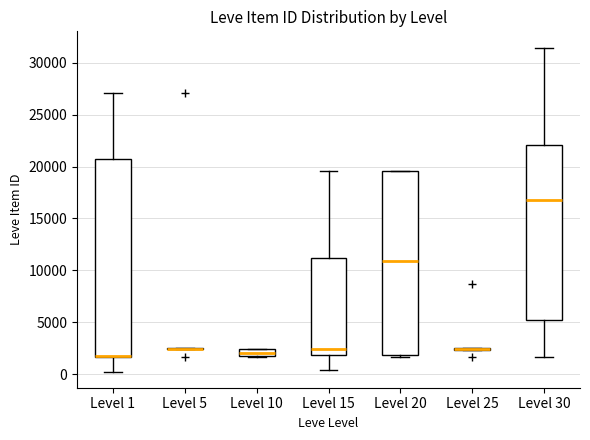

Comparing the boxes themselves (not the whiskers), which one is the tallest?

Level 1